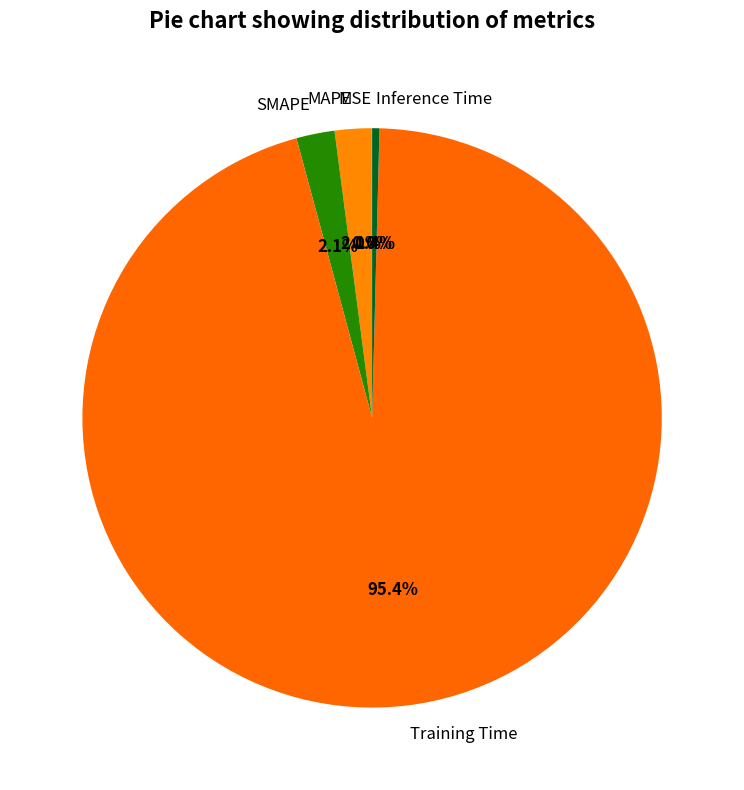

Is the sum of Inference Time and Training Time greater than half?

Yes